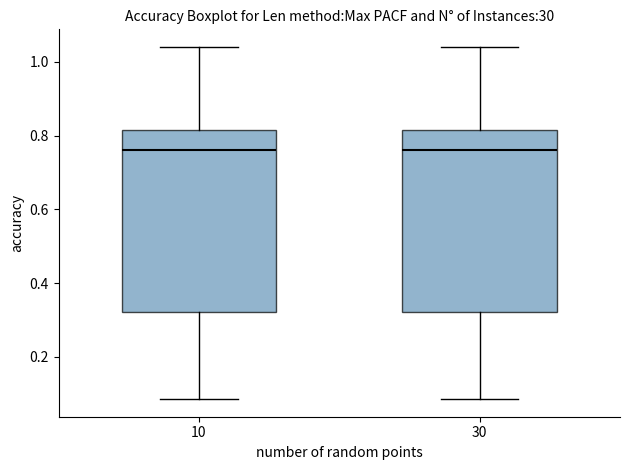

Reading left to right, transcribe this box plot: for each box, give where its median line is, the range the box spans, and where its two whiskers end, as read against the y-axis. The values are not printed on the chart, so give them approximately, as read against the axis.

10: median 0.76, box 0.32 to 0.82, whiskers 0.08 to 1.04
30: median 0.76, box 0.32 to 0.82, whiskers 0.08 to 1.04